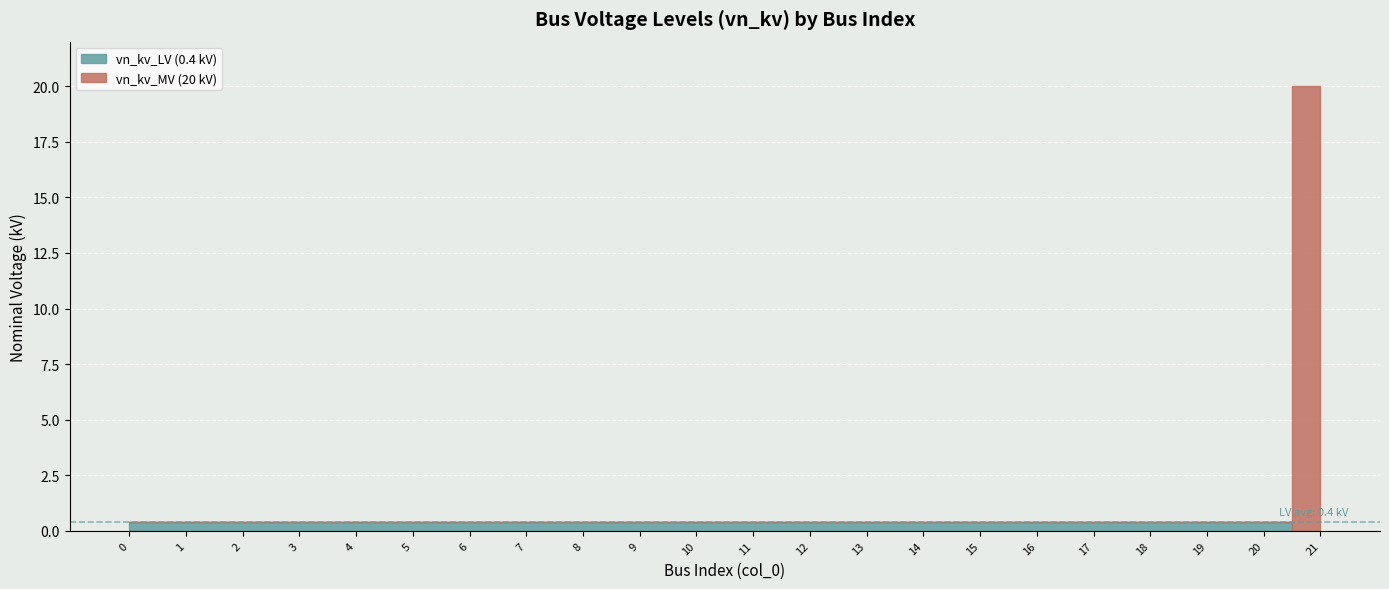

How many lines are shown in the chart?

2